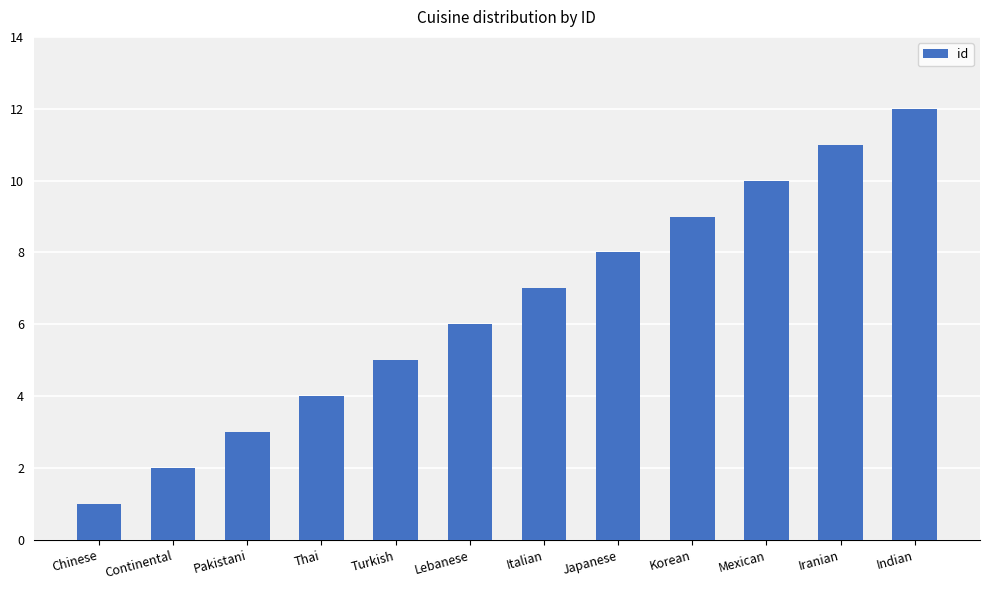

At which category does the chart reach its minimum across all series?

Chinese